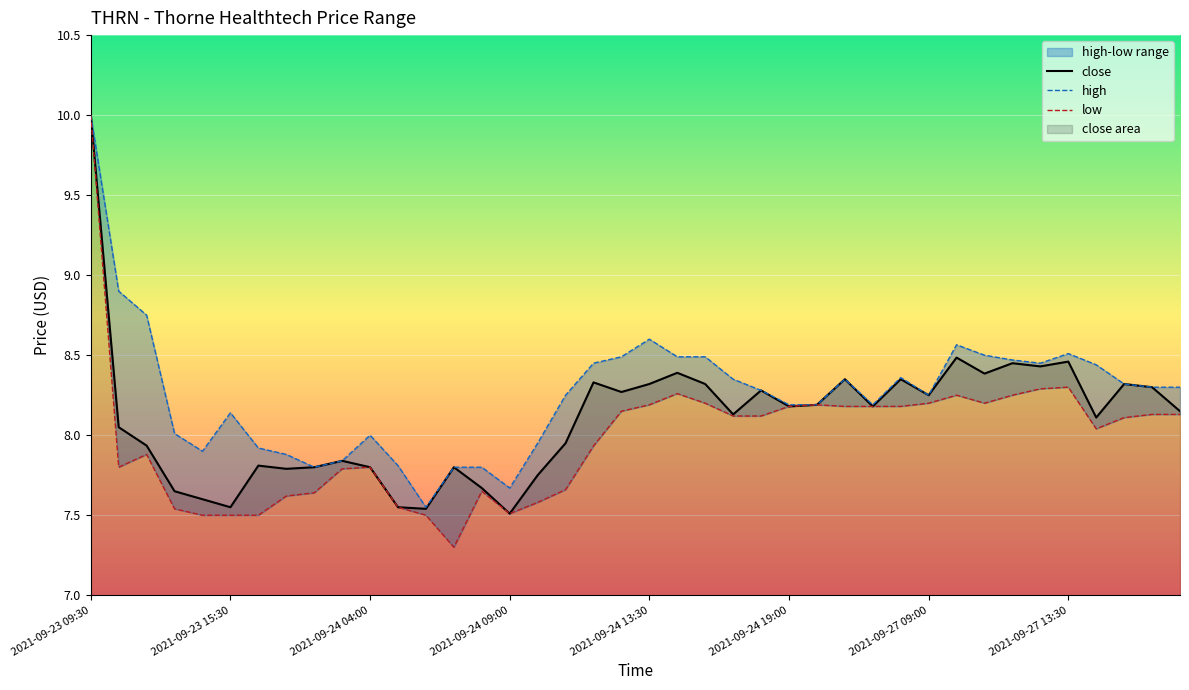

What value does the low series have at 2021-09-27 17:00?

8.1